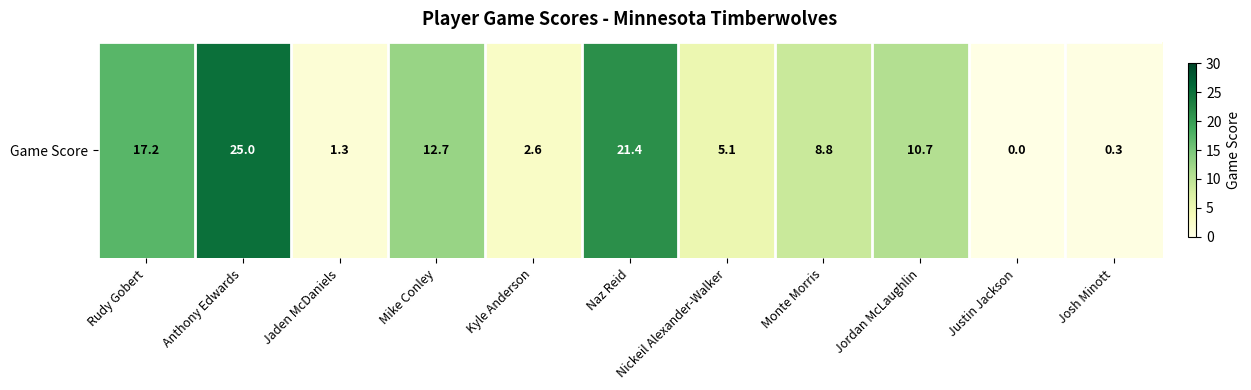

What is the difference between the maximum and second lowest values?

24.7